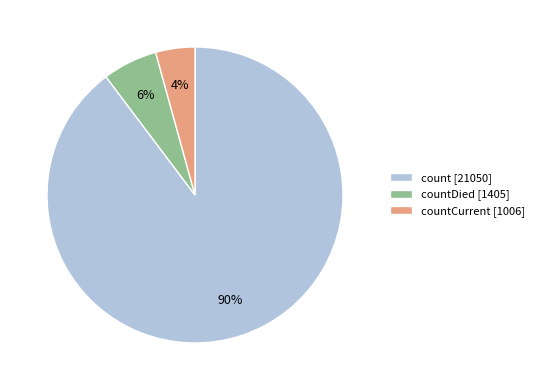

What percentage is the countDied [1405] slice, to the nearest percent?

6%